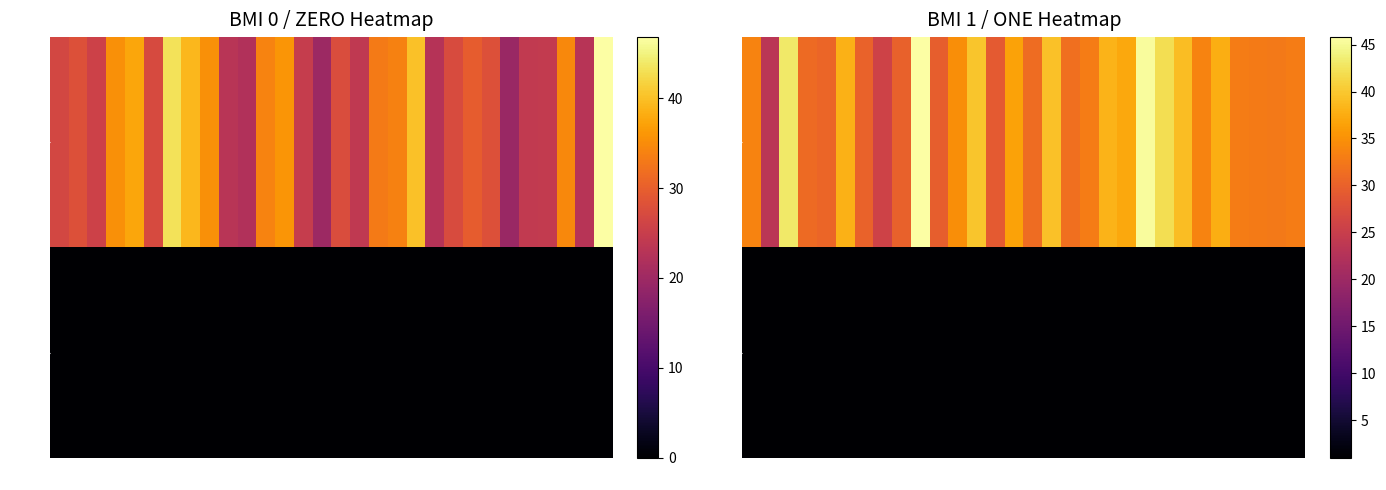

List the labels in order of BMI value, largest first.

r9, r21, r2, r22, r12, r16, r23, r19, r5, r25, r20, r14, r11, r24, r0, r18, r26, r29, r27, r28, r17, r15, r3, r4, r6, r8, r10, r13, r7, r1